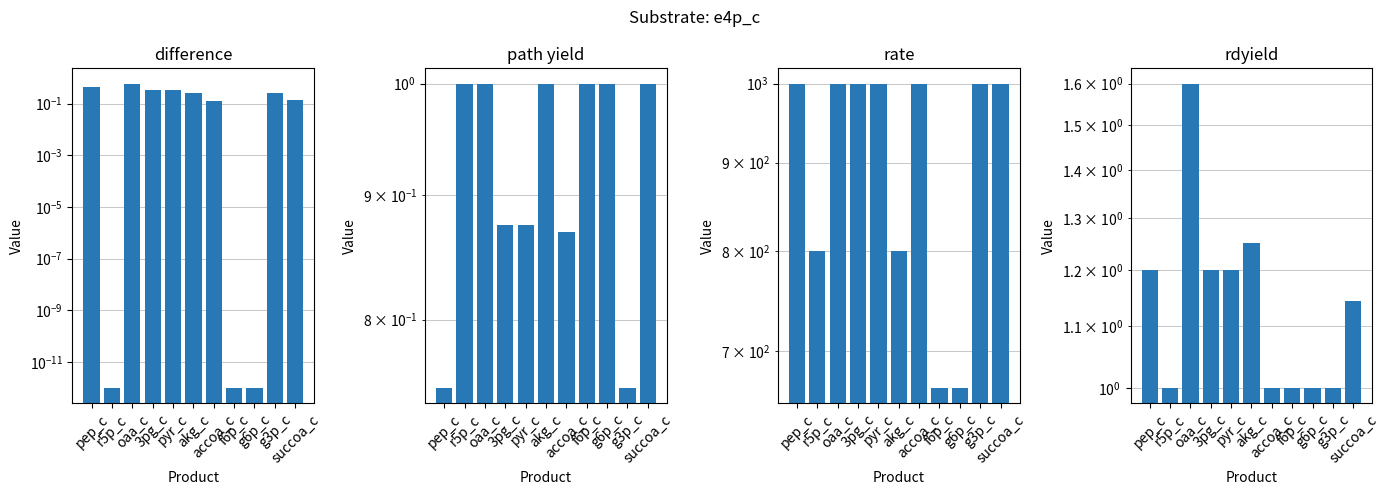

Reading left to right, what are all the values shown in this chart?

difference: pep_c=0.5	r5p_c=0.0	oaa_c=0.6	3pg_c=0.3	pyr_c=0.3	akg_c=0.2	accoa_c=0.1	f6p_c=0.0	g6p_c=0.0	g3p_c=0.2	succoa_c=0.1
path yield: pep_c=0.8	r5p_c=1.0	oaa_c=1.0	3pg_c=0.9	pyr_c=0.9	akg_c=1.0	accoa_c=0.9	f6p_c=1.0	g6p_c=1.0	g3p_c=0.8	succoa_c=1.0
rate: pep_c=1000.0	r5p_c=800.0	oaa_c=1000.0	3pg_c=1000.0	pyr_c=1000.0	akg_c=800.0	accoa_c=1000.0	f6p_c=666.7	g6p_c=666.7	g3p_c=1000.0	succoa_c=1000.0
rdyield: pep_c=1.2	r5p_c=1.0	oaa_c=1.6	3pg_c=1.2	pyr_c=1.2	akg_c=1.2	accoa_c=1.0	f6p_c=1.0	g6p_c=1.0	g3p_c=1.0	succoa_c=1.1